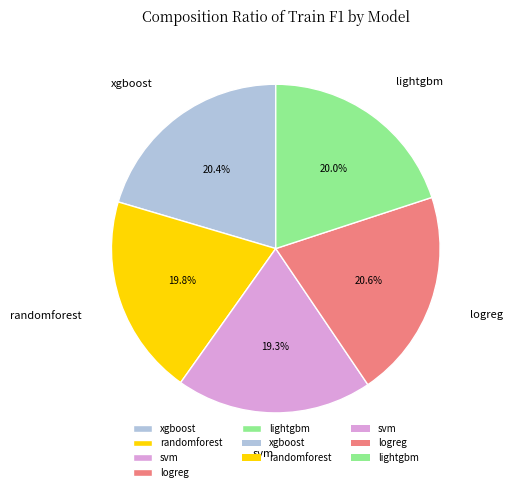

Is xgboost the majority of the pie?

No